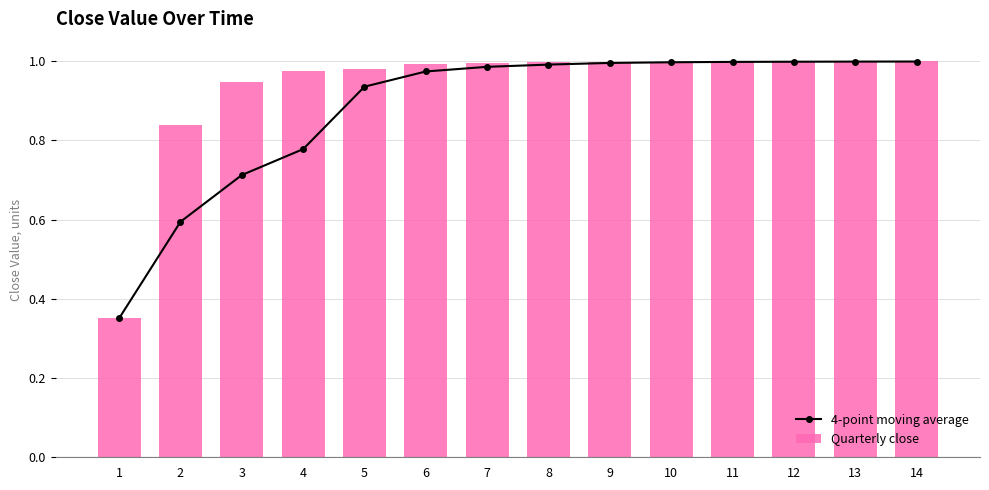

At which category is the sum across all series the highest?

14